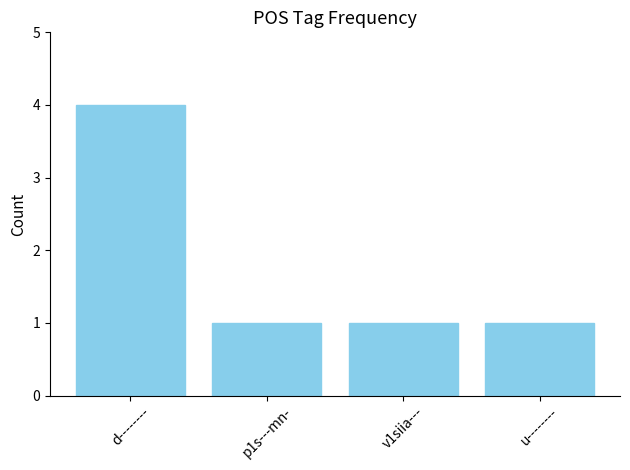

What is the sum of all values?

7